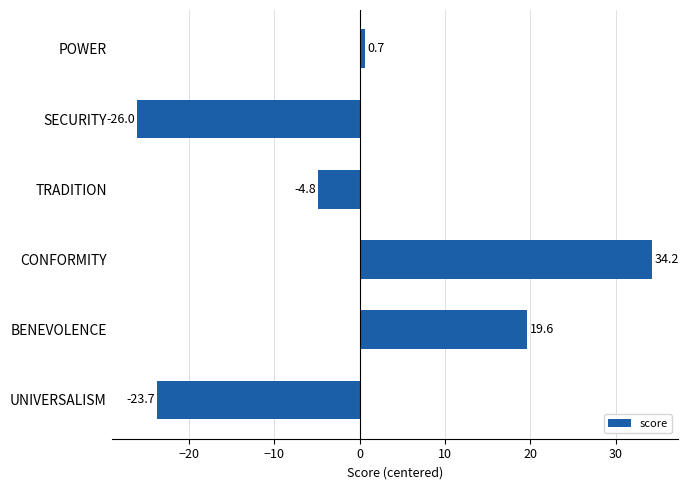

Reading bottom to top, what are all the values shown in this chart?

UNIVERSALISM=-23.7	BENEVOLENCE=19.6	CONFORMITY=34.2	TRADITION=-4.8	SECURITY=-26.0	POWER=0.7